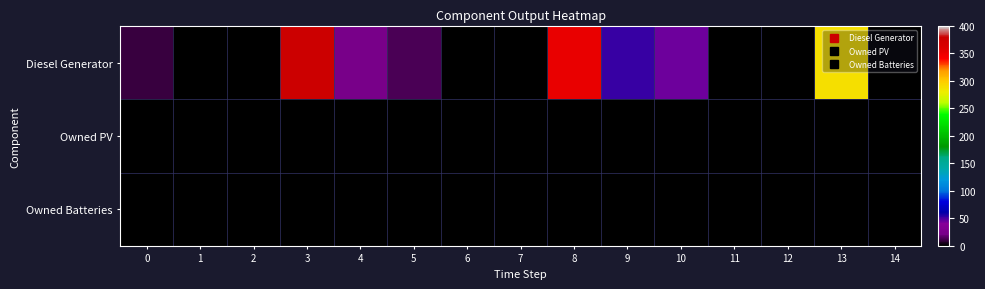

Reading left to right, list all the values displayed in this chart.

Diesel Generator: 0=10	1=0	2=0	3=379	4=22	5=14	6=0	7=0	8=353	9=53	10=44	11=0	12=0	13=288	14=0
Owned PV: 0=0	1=0	2=0	3=0	4=0	5=0	6=0	7=0	8=0	9=0	10=0	11=0	12=0	13=0	14=0
Owned Batteries: 0=0	1=0	2=0	3=0	4=0	5=0	6=0	7=0	8=0	9=0	10=0	11=0	12=0	13=0	14=0